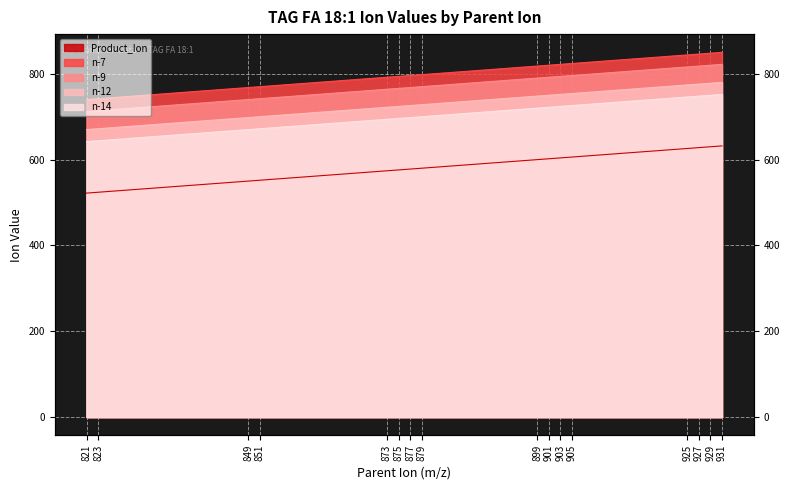

What is the maximum value shown in the chart?

850